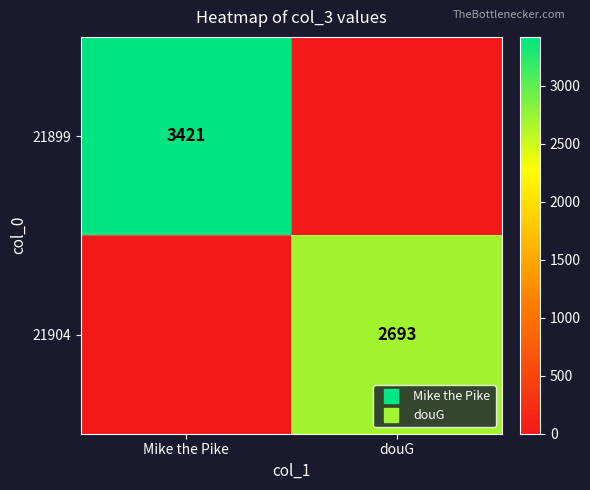

What is the total value across all series at douG?

2693